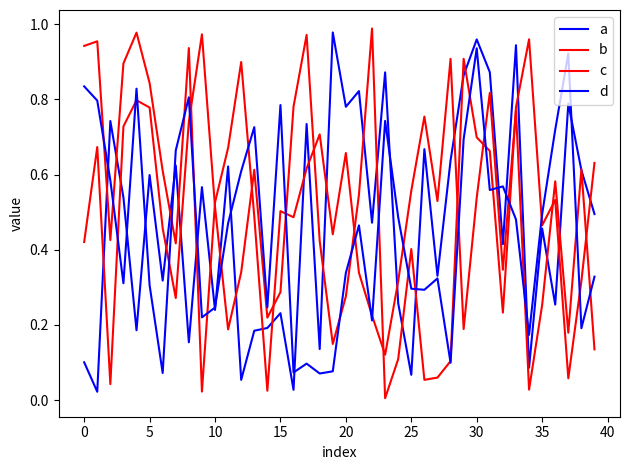

Does the chart have visible grid lines?

No